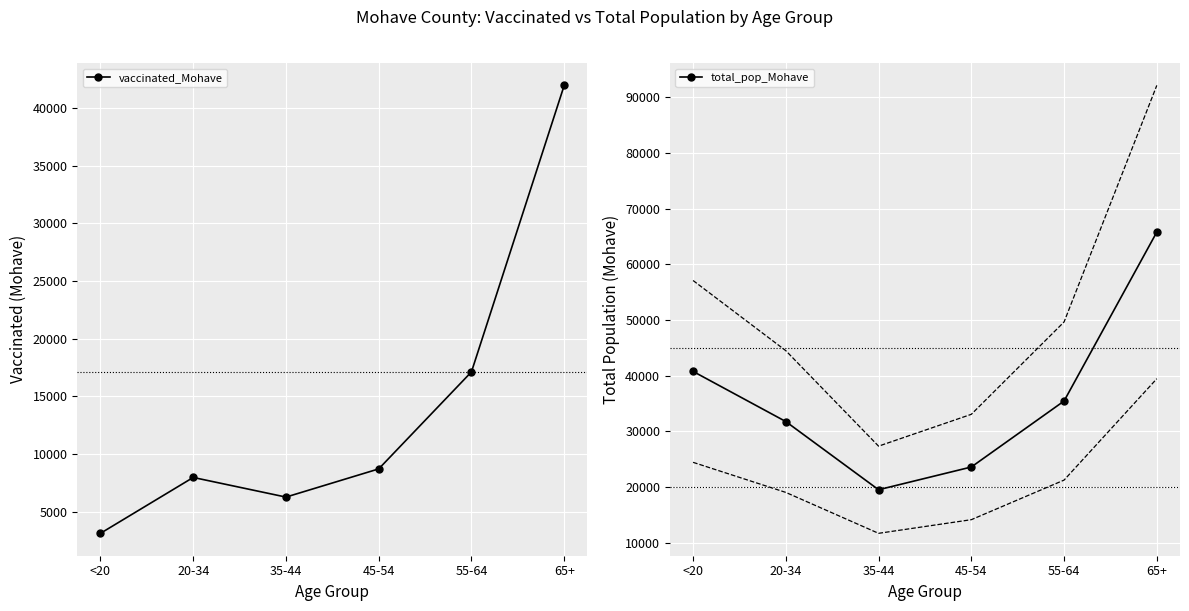

At which category is the sum across all series the highest?

65+